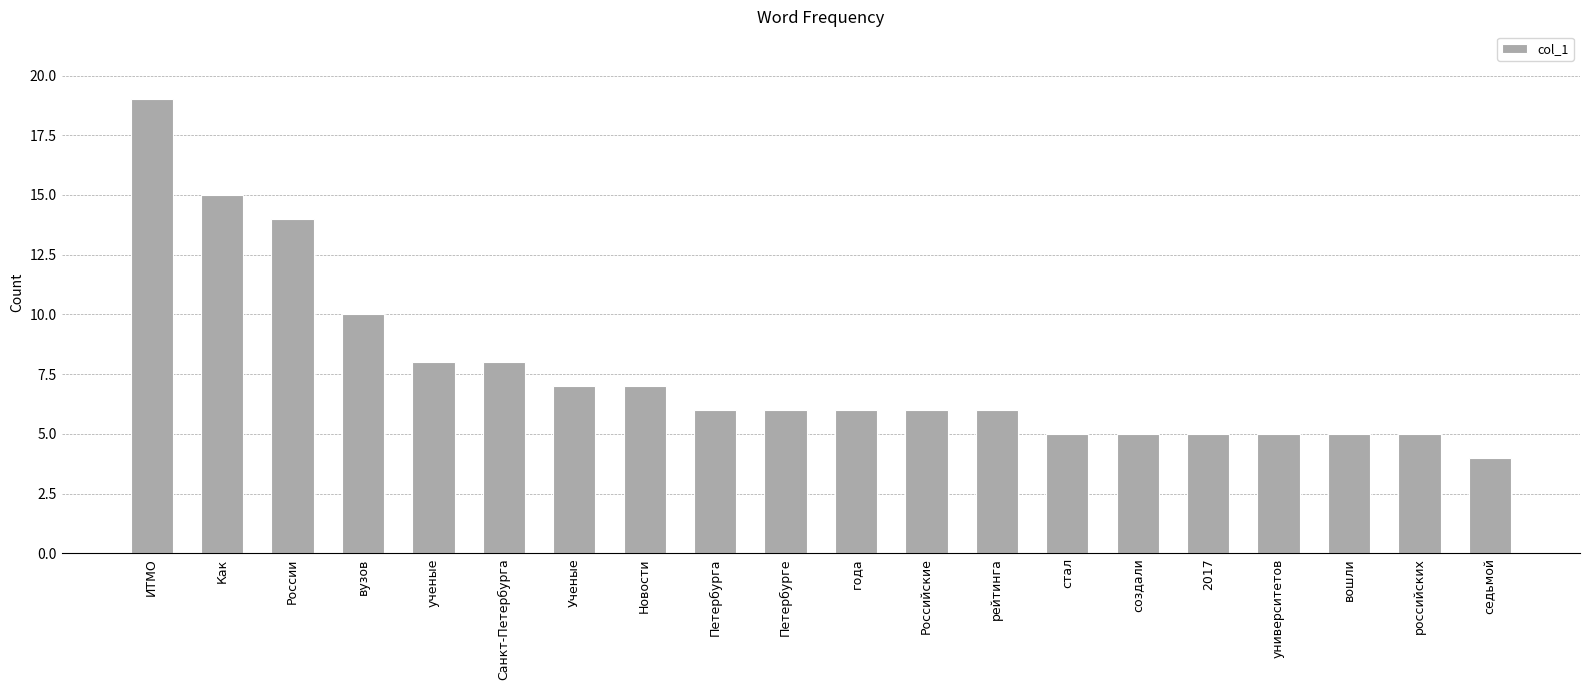

What is the sum of all values?

152